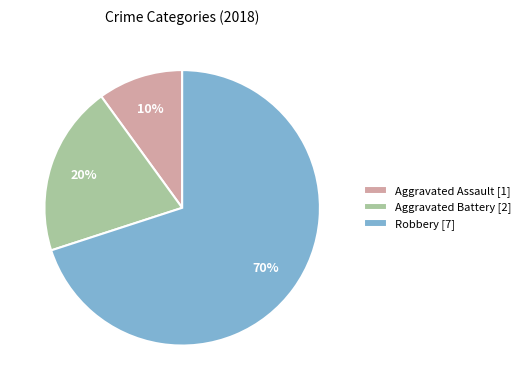

Which category has the biggest portion of the pie?

Robbery